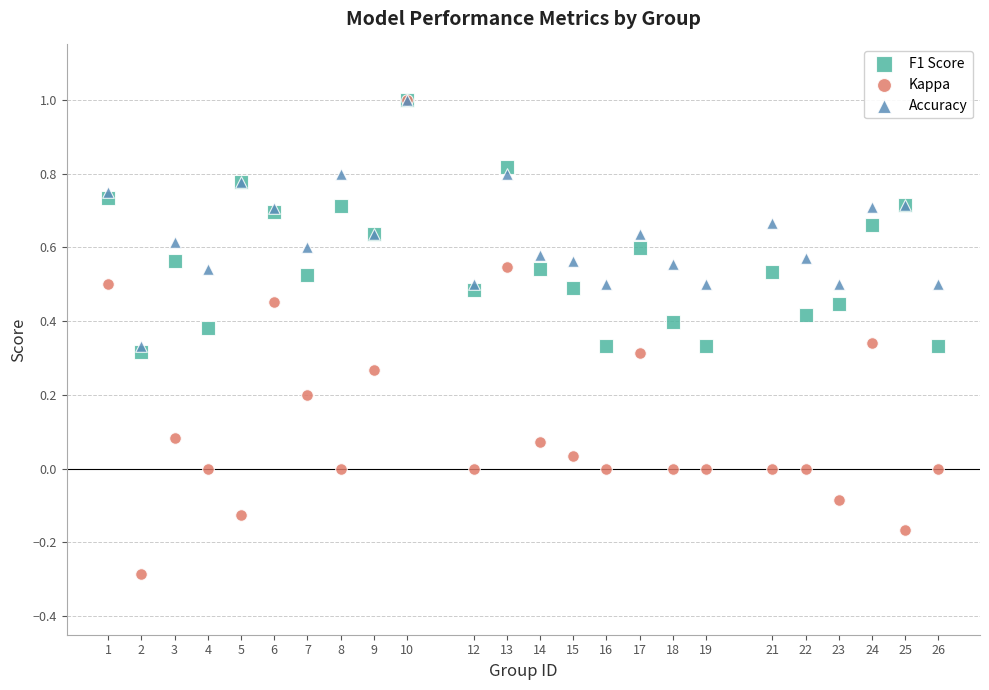

Which series contains the lowest Y value?

Kappa